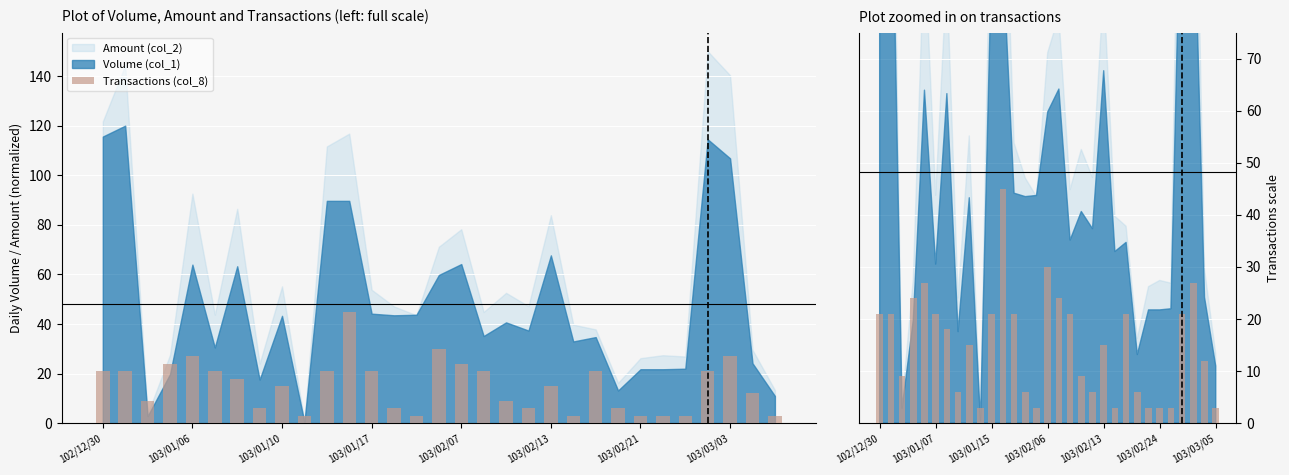

What is the difference between the maximum and second lowest values?

42